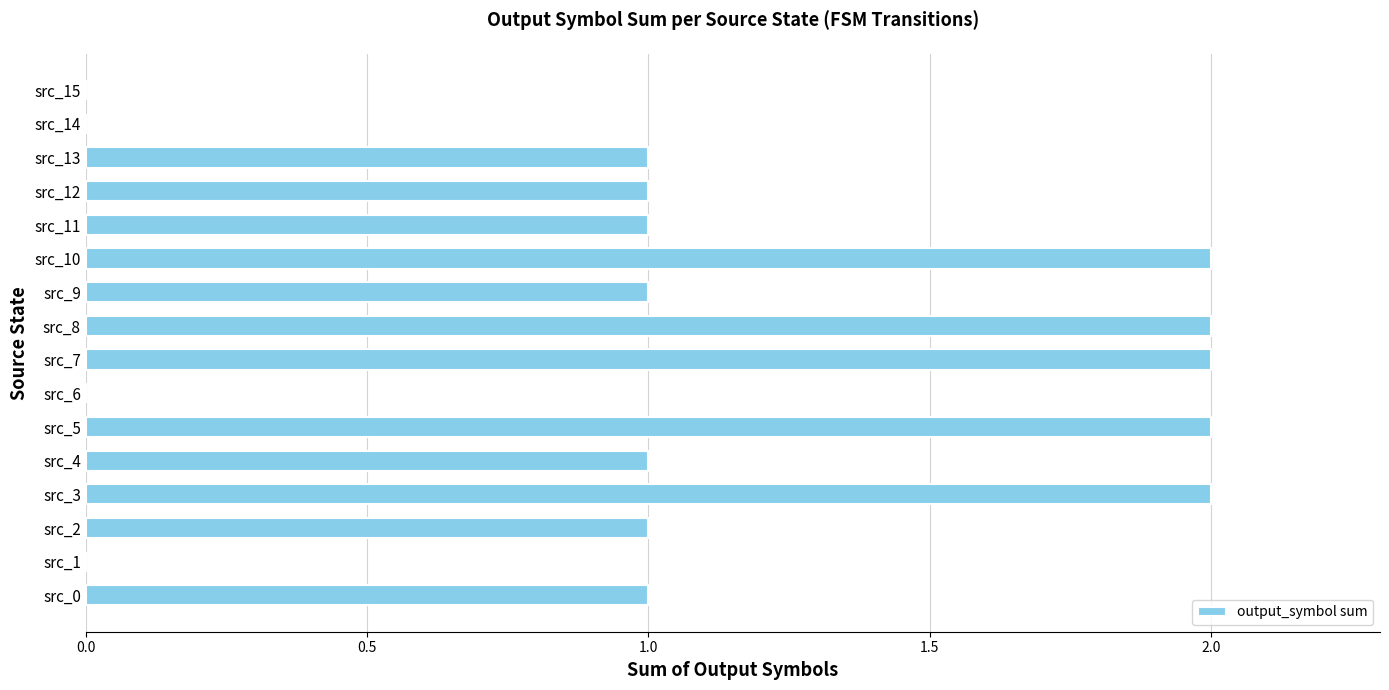

What is the sum of all values?

17